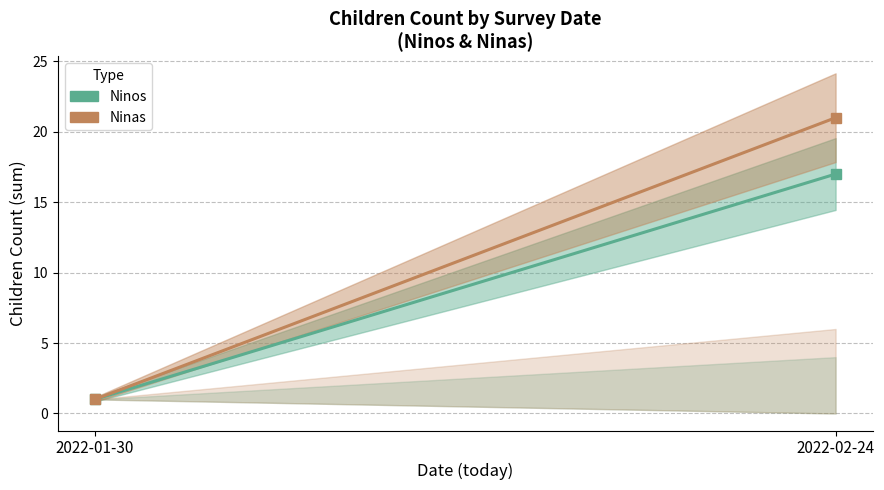

What is the minimum value shown in the chart?

1